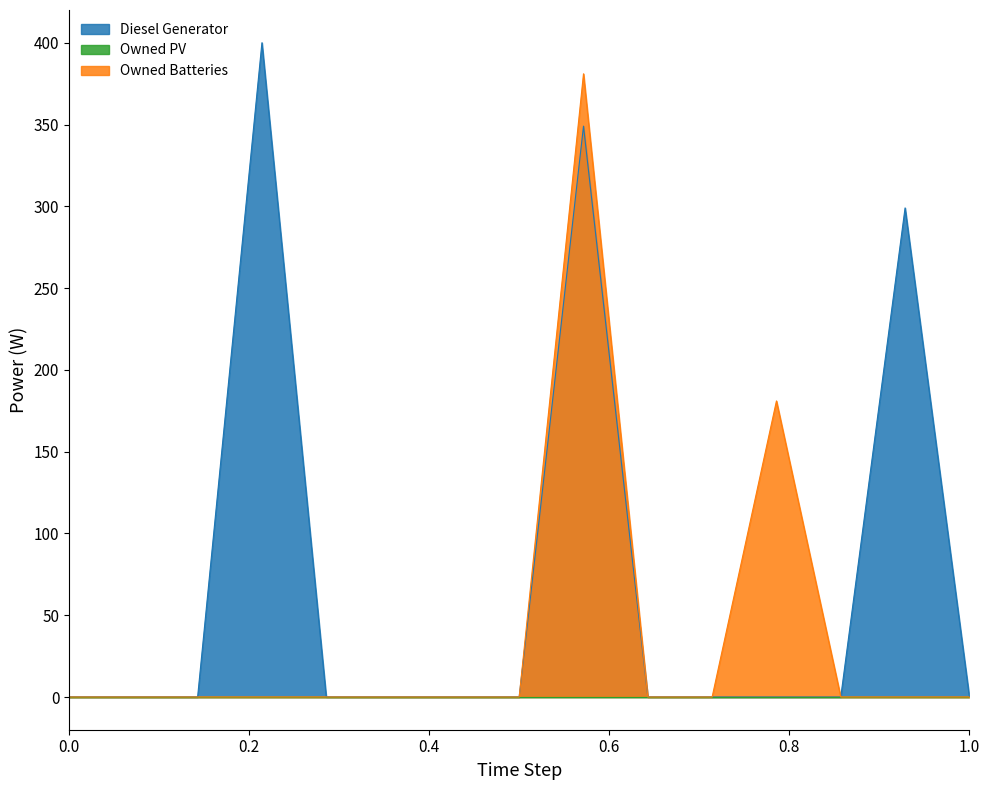

Which series has the largest total across all categories?

Diesel Generator